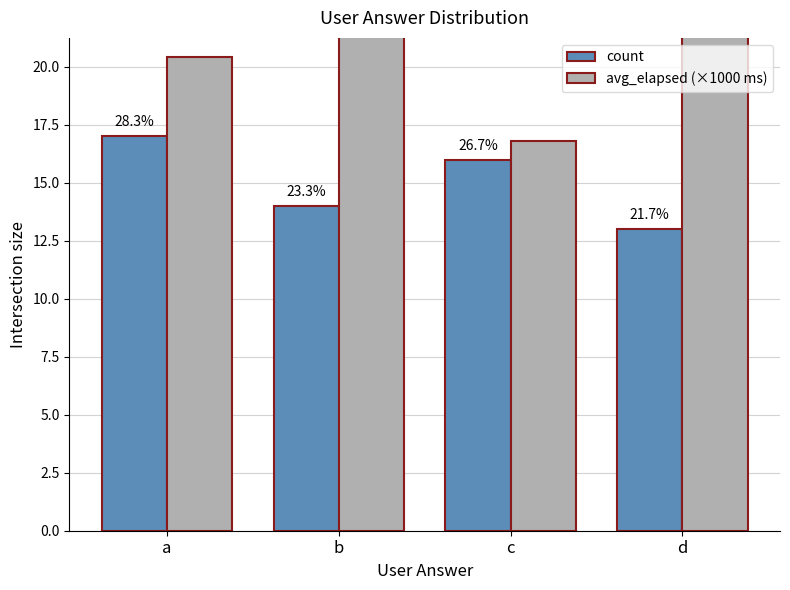

What is the average value of the count series?

15.0